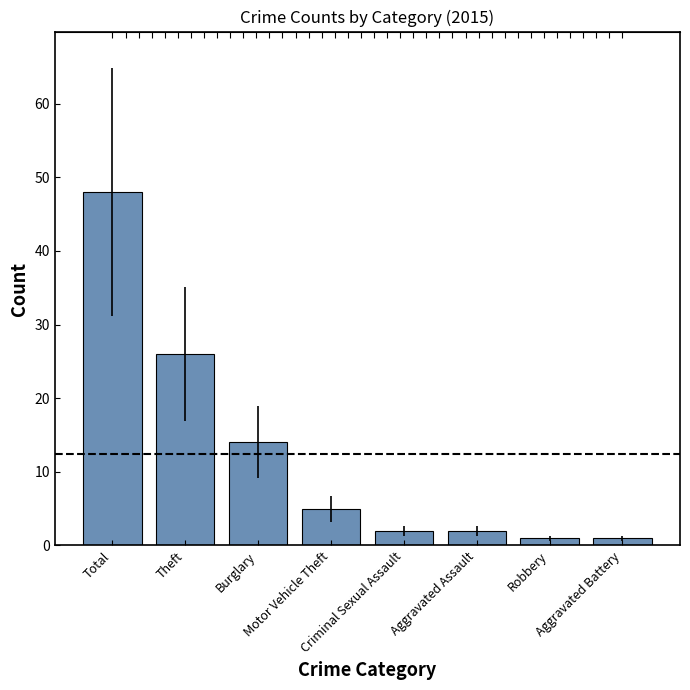

True or false: the data shows 26 at Theft.

True